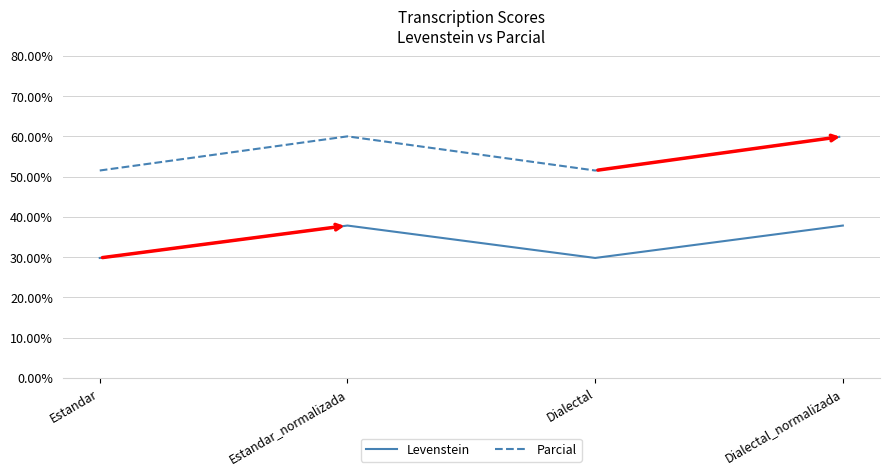

The value of Levenstein at Dialectal_normalizada is 11.3. True or false?

False